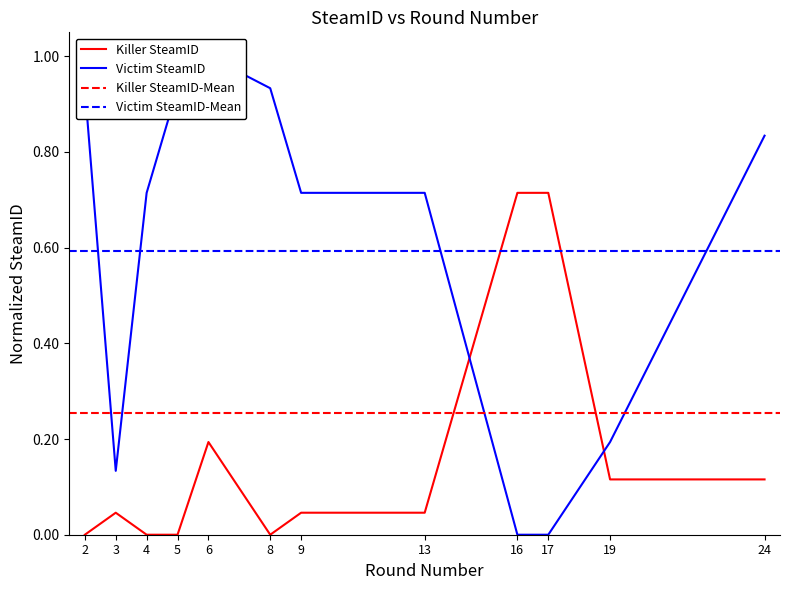

True or false: Killer SteamID has more than 1 interior local peaks.

True